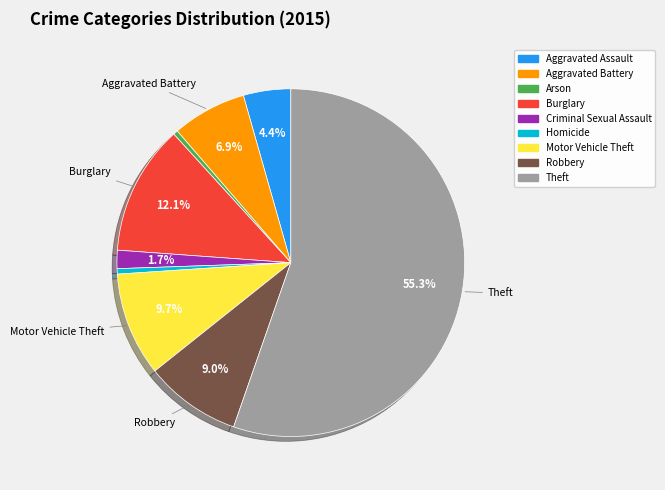

Count the number of slices in the pie.

9